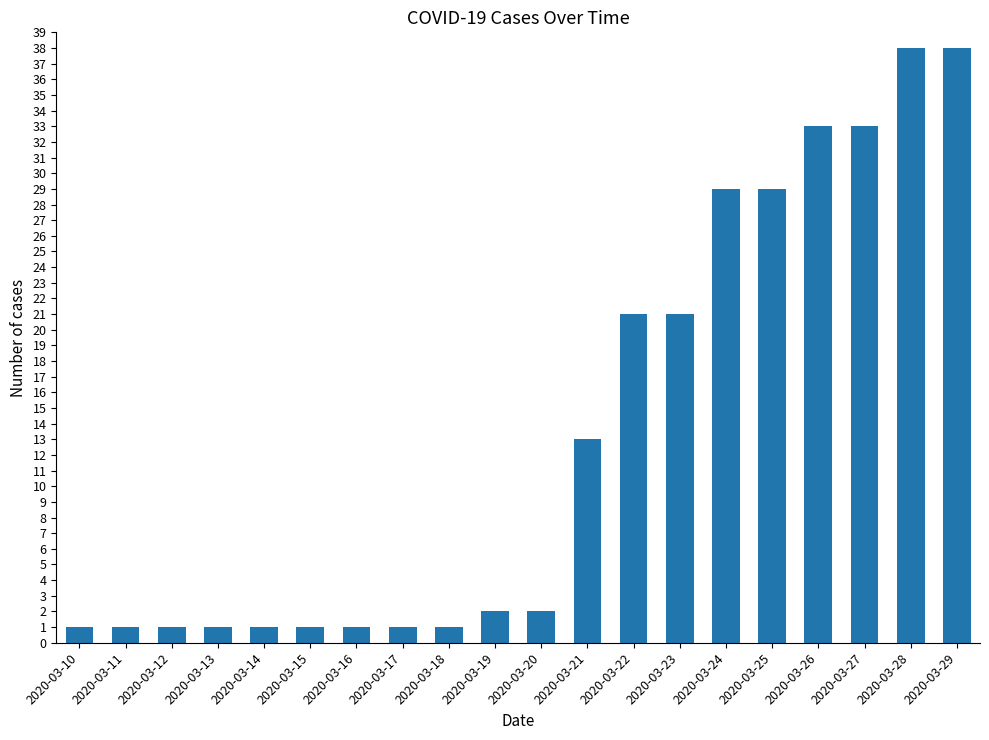

Reading left to right, extract all data points from this chart.

1	1	1	1	1	1	1	1	1	2	2	13	21	21	29	29	33	33	38	38